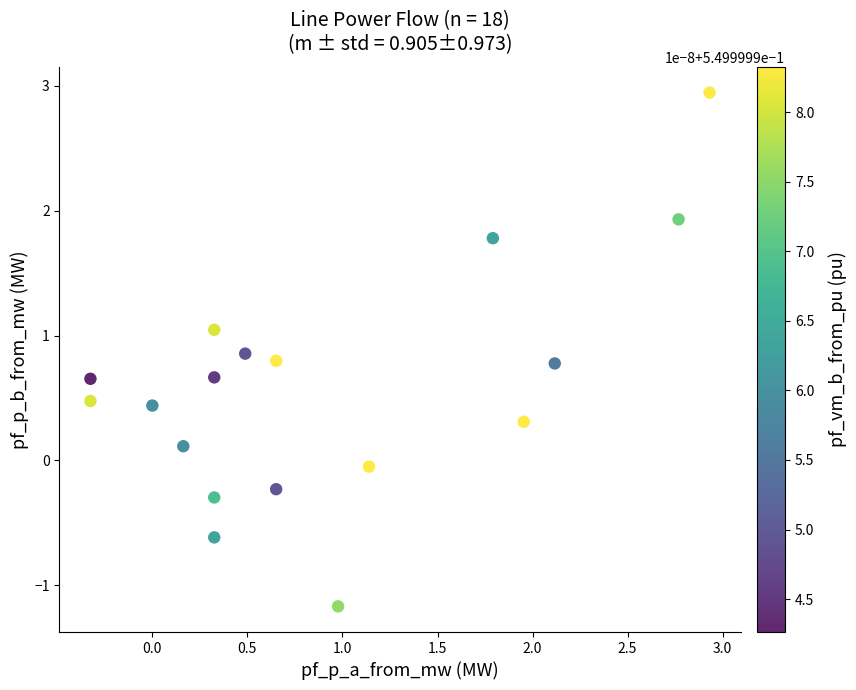

What is the range of X values (max minus min)?

3.3